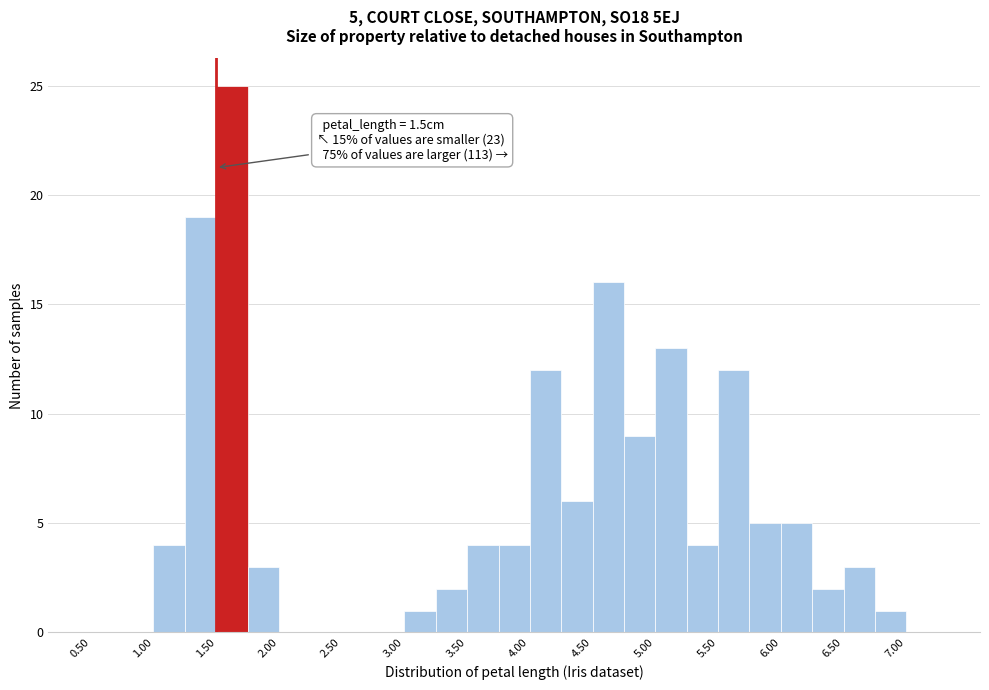

Over which range of the x-axis is the bar tallest?

1.50 to 1.75